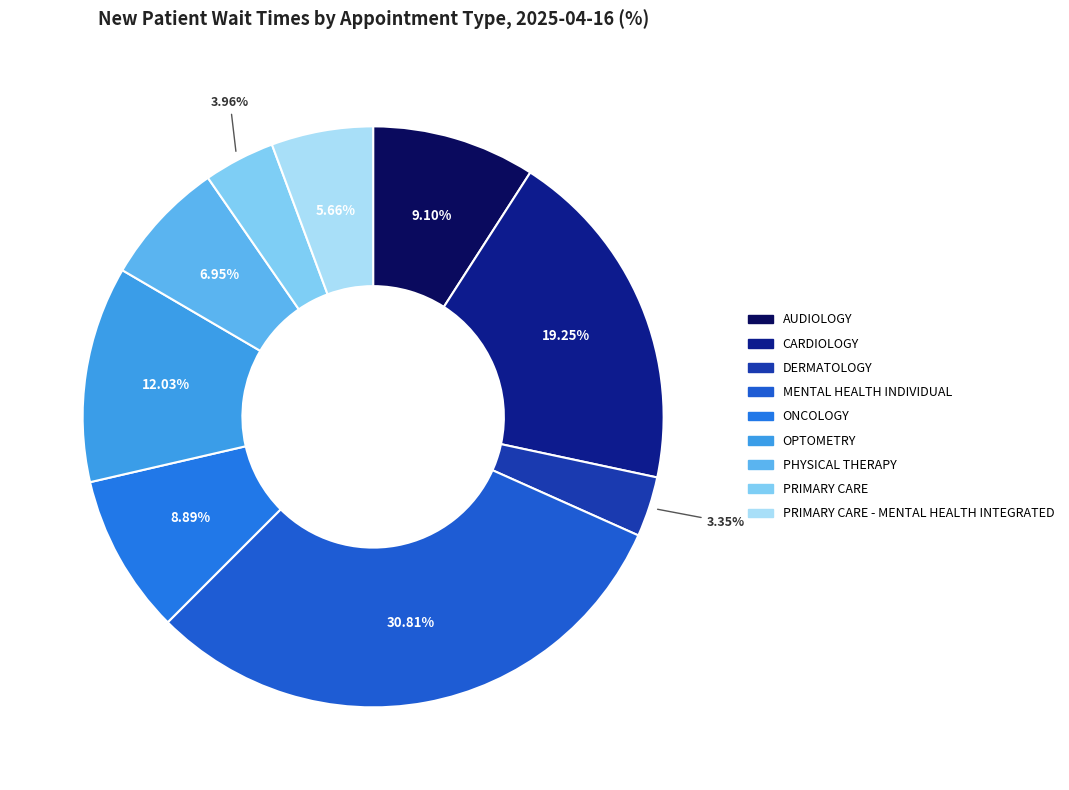

True or false: AUDIOLOGY accounts for 2% of the total.

False